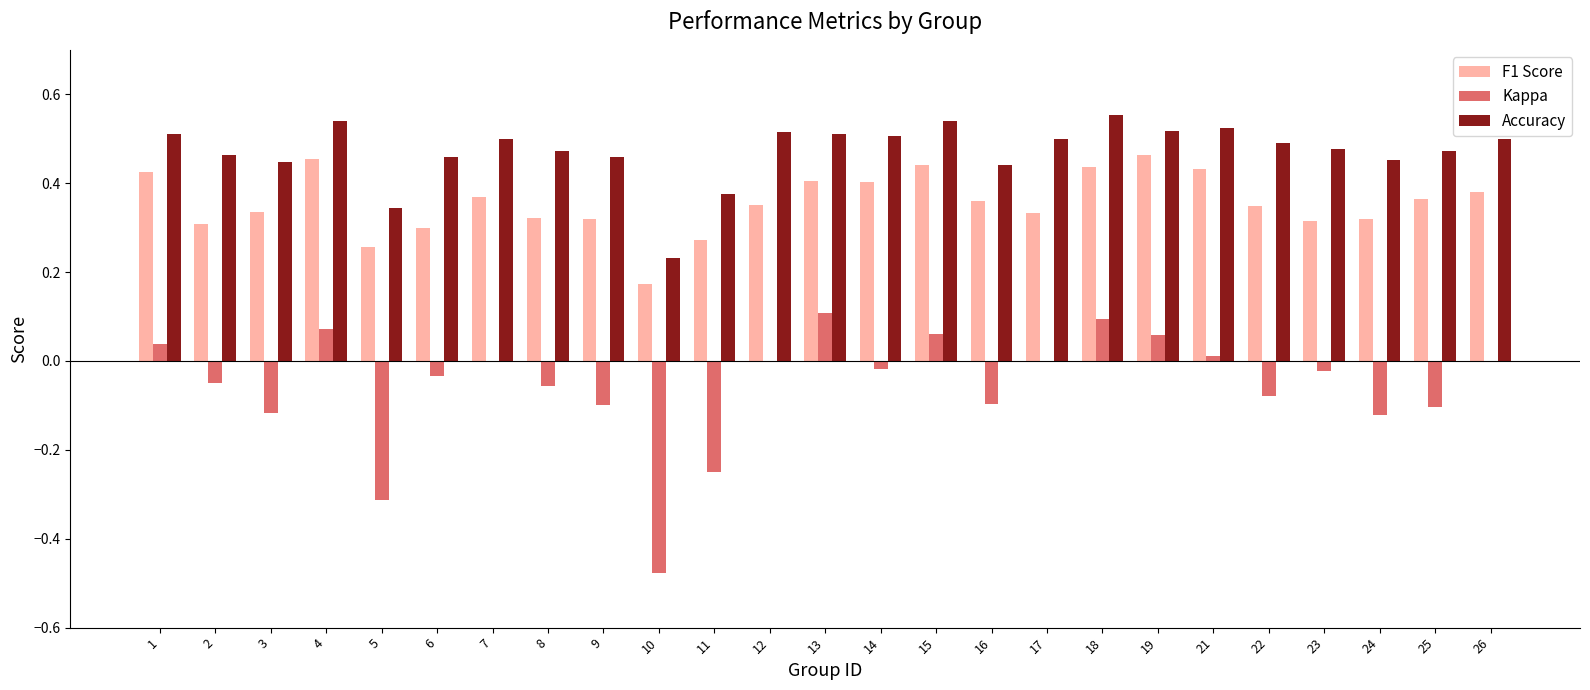

True or false: Accuracy has a value of 0.5 at 17.

True